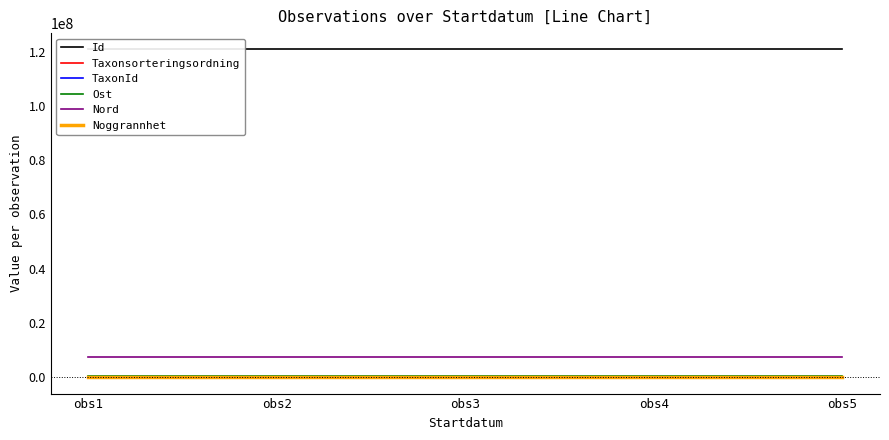

What is the greatest value displayed?

120845553